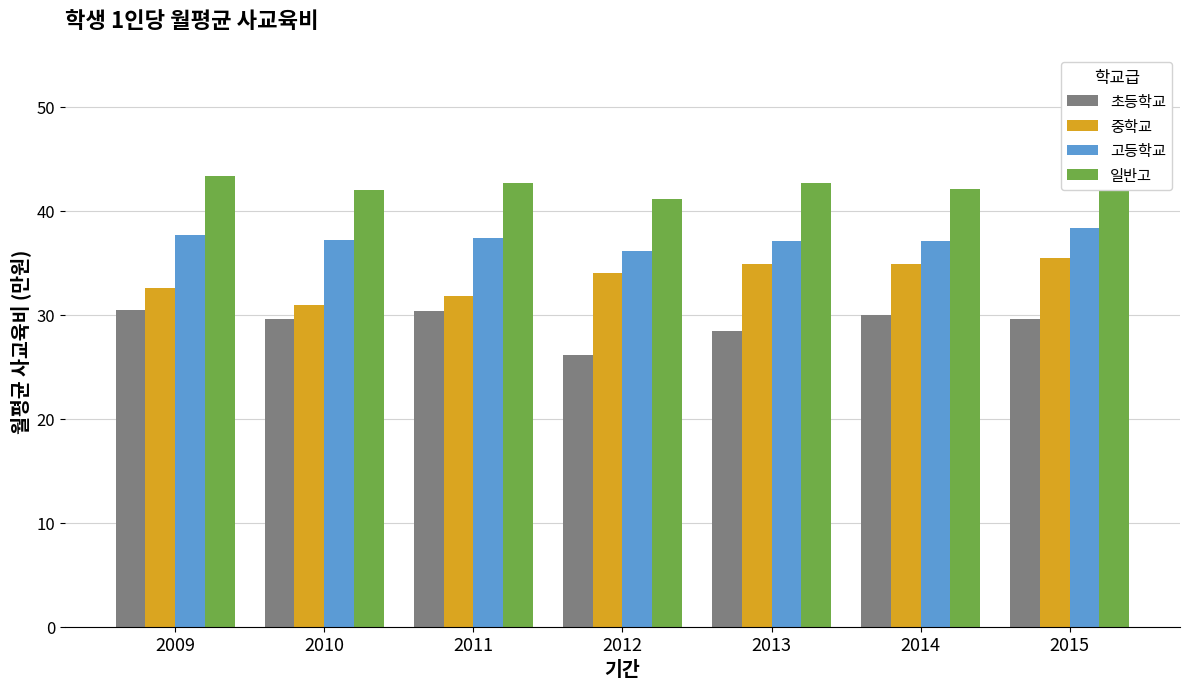

What is the sum of the 초등학교 values at 2010 and 2011?

60.0